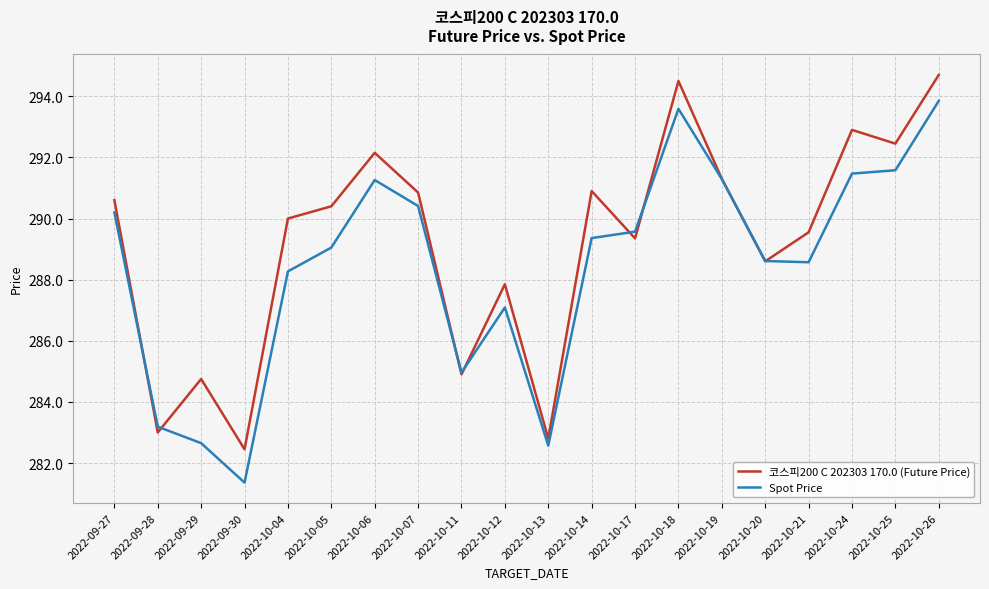

How many lines are shown in the chart?

2